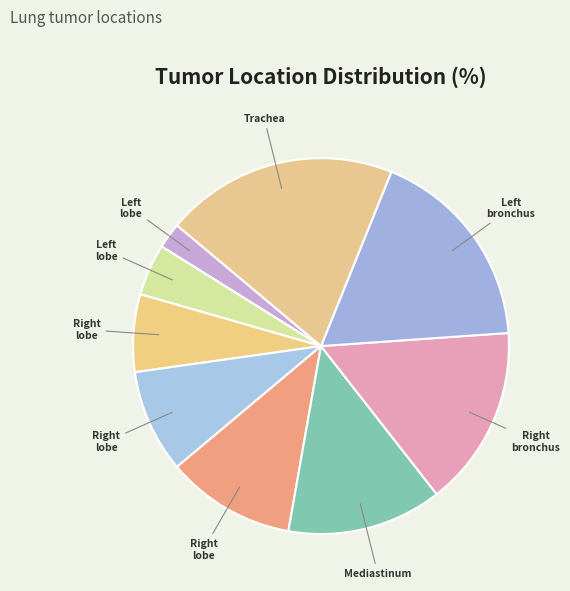

Count the number of slices in the pie.

9